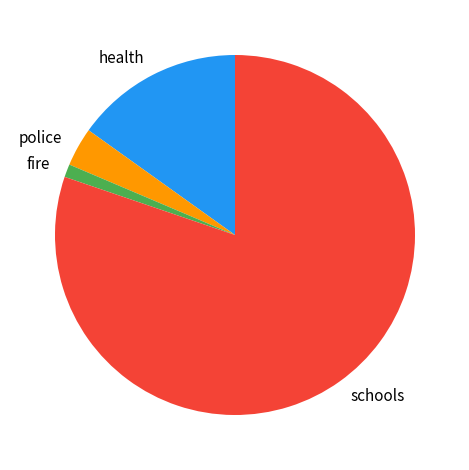

Which category has the biggest portion of the pie?

schools